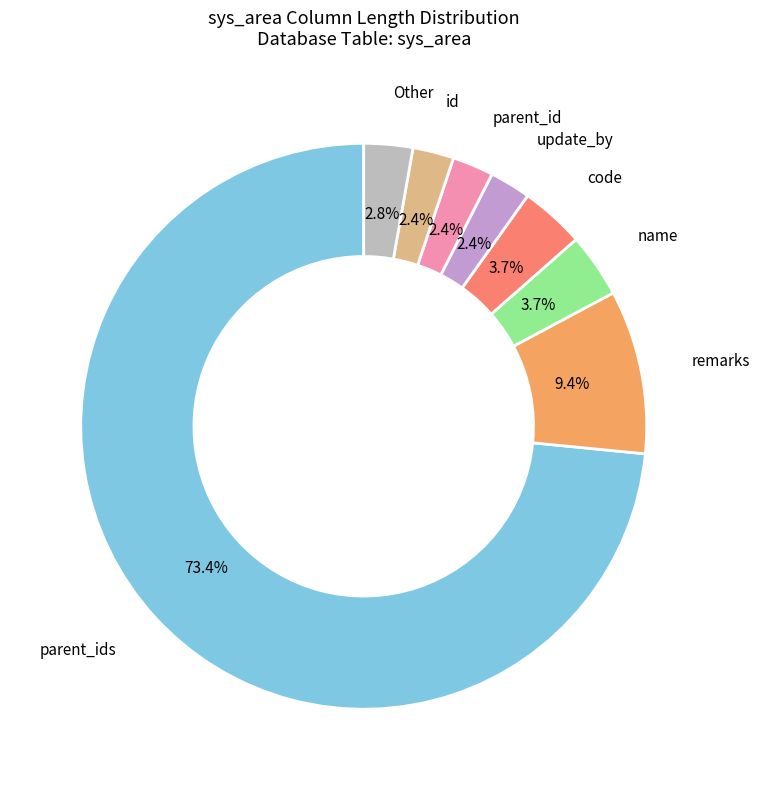

Is there any slice that represents more than half of the pie?

Yes